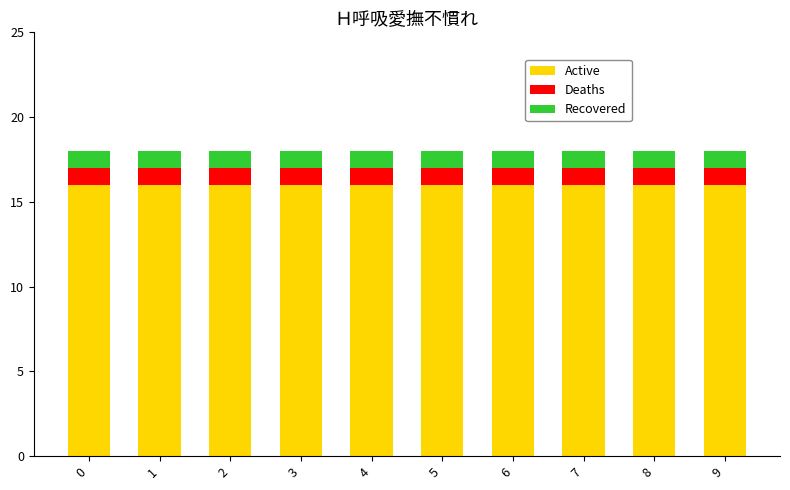

Does the chart contain stacked bars?

Yes